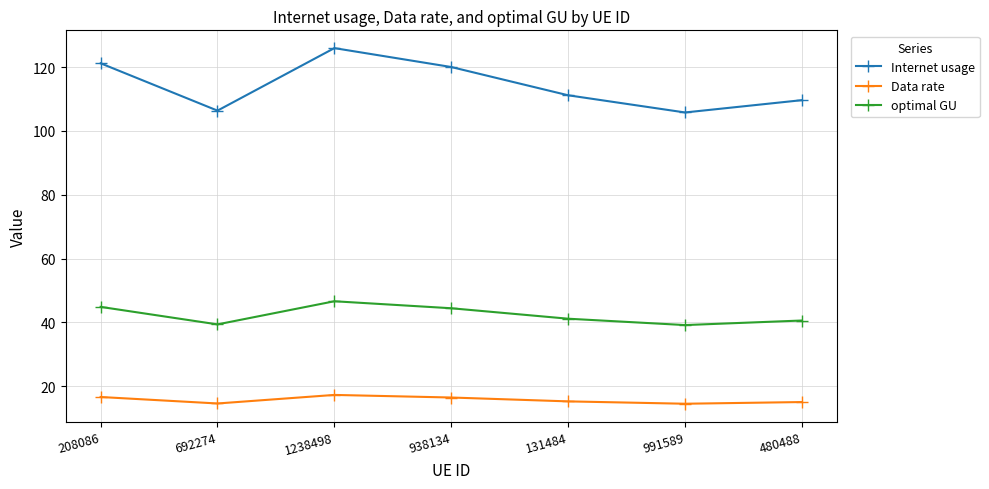

True or false: Internet usage and optimal GU cross at least once.

False